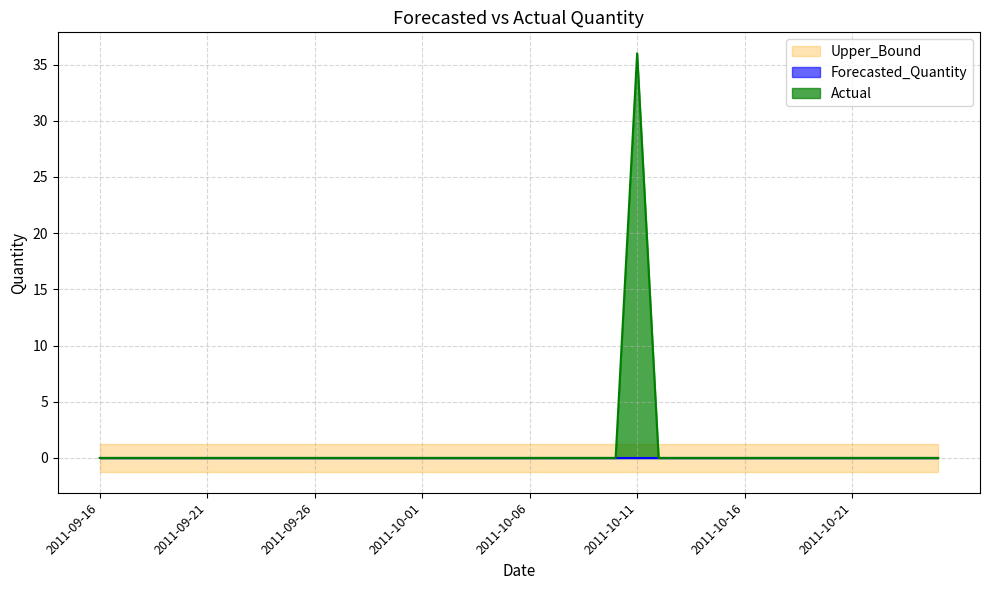

Which label corresponds to the largest value in the chart?

2011-10-11